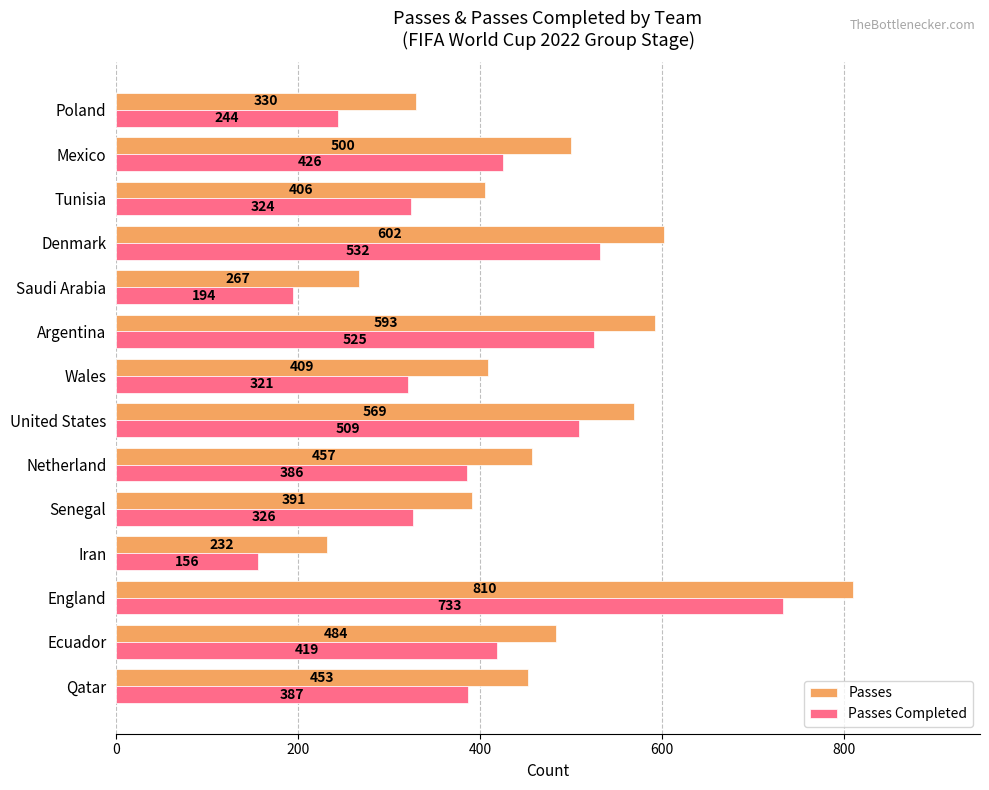

At which label is Passes closest to 521?

Mexico